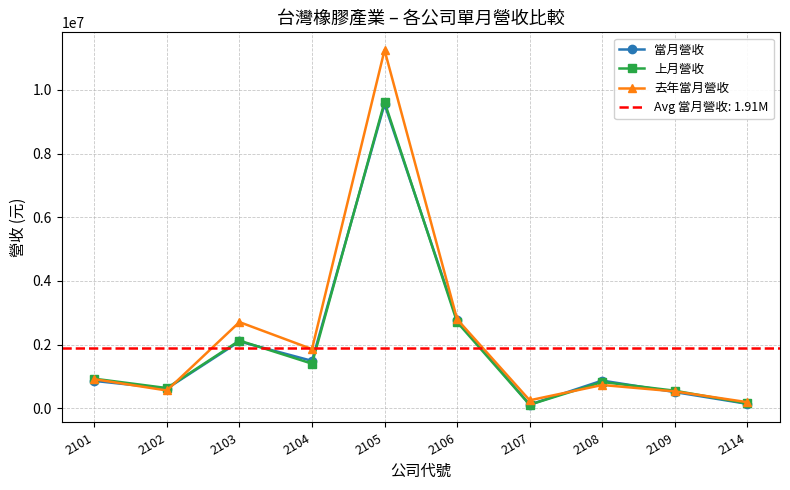

After their last crossing, which series has the higher values: 當月營收 or 上月營收?

上月營收